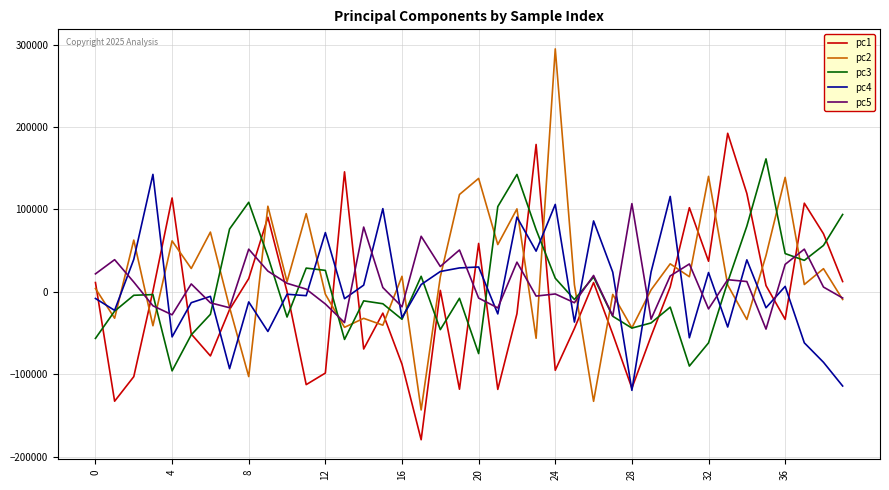

Which series has the widest spread of values?

pc2